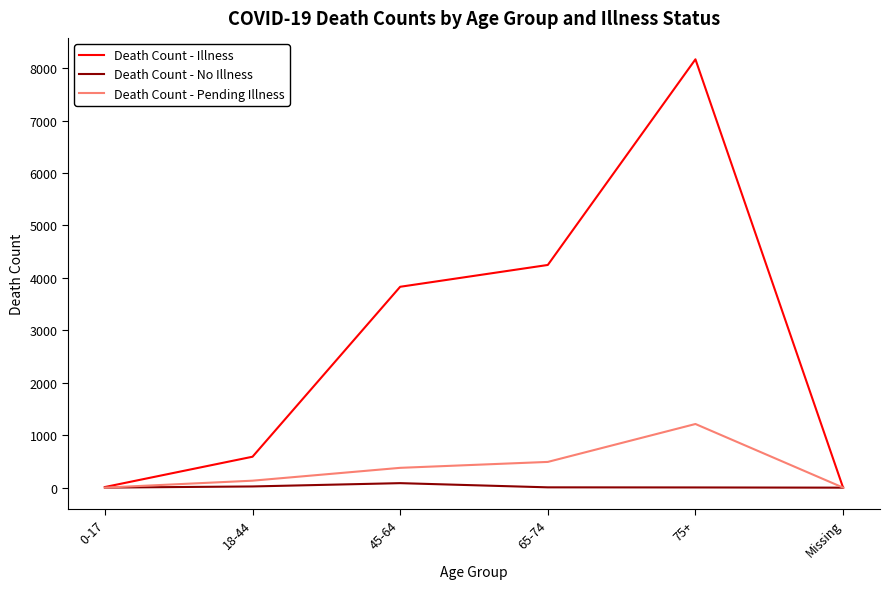

Which series changed the most between 18-44 and 45-64?

Death Count - Illness